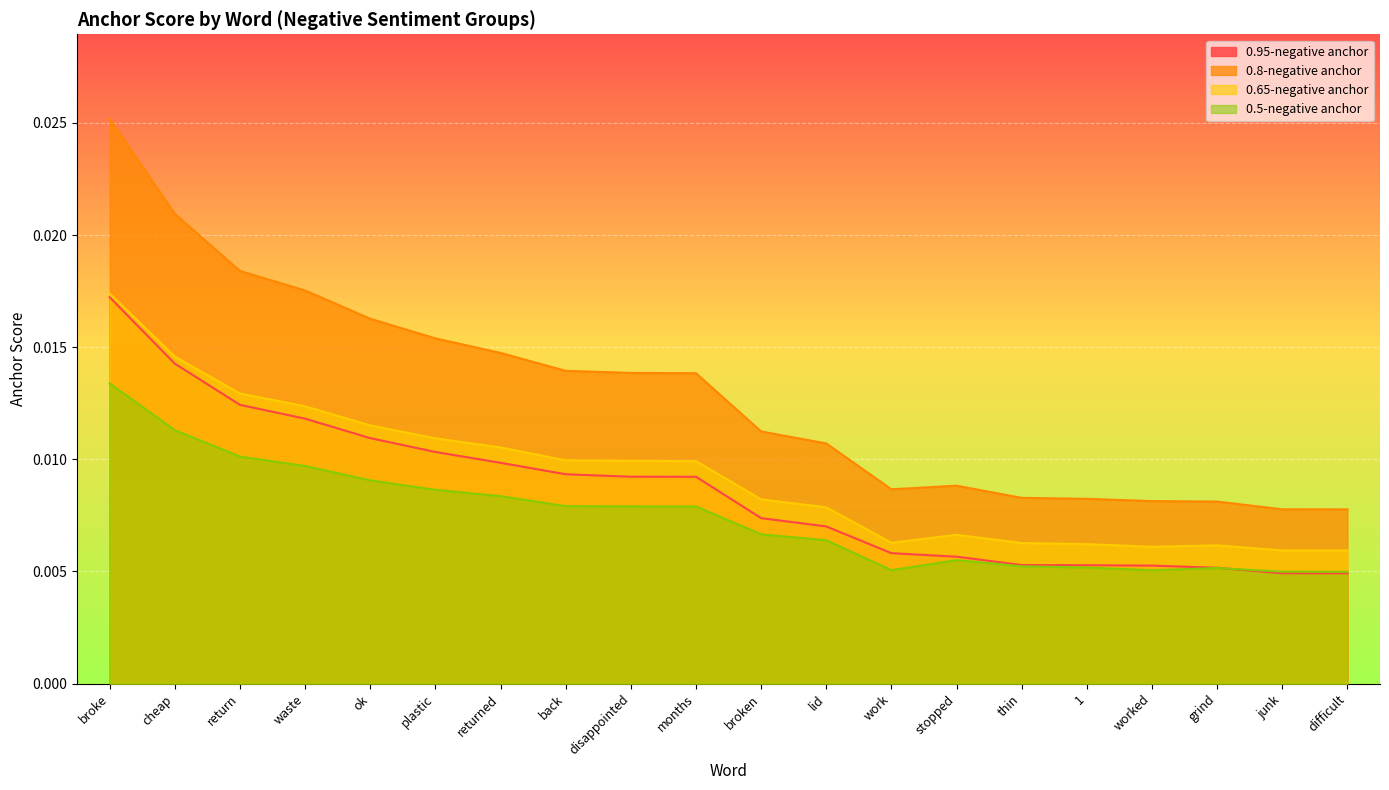

Rank the categories by 0.8-negative anchor value from highest to lowest.

broke, cheap, return, waste, ok, plastic, returned, back, disappointed, months, broken, lid, stopped, work, thin, 1, worked, grind, junk, difficult